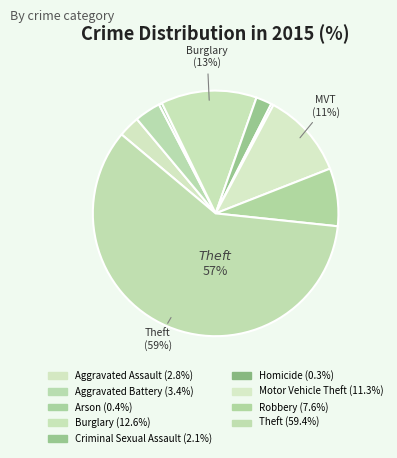

How many slices are in this pie chart?

9